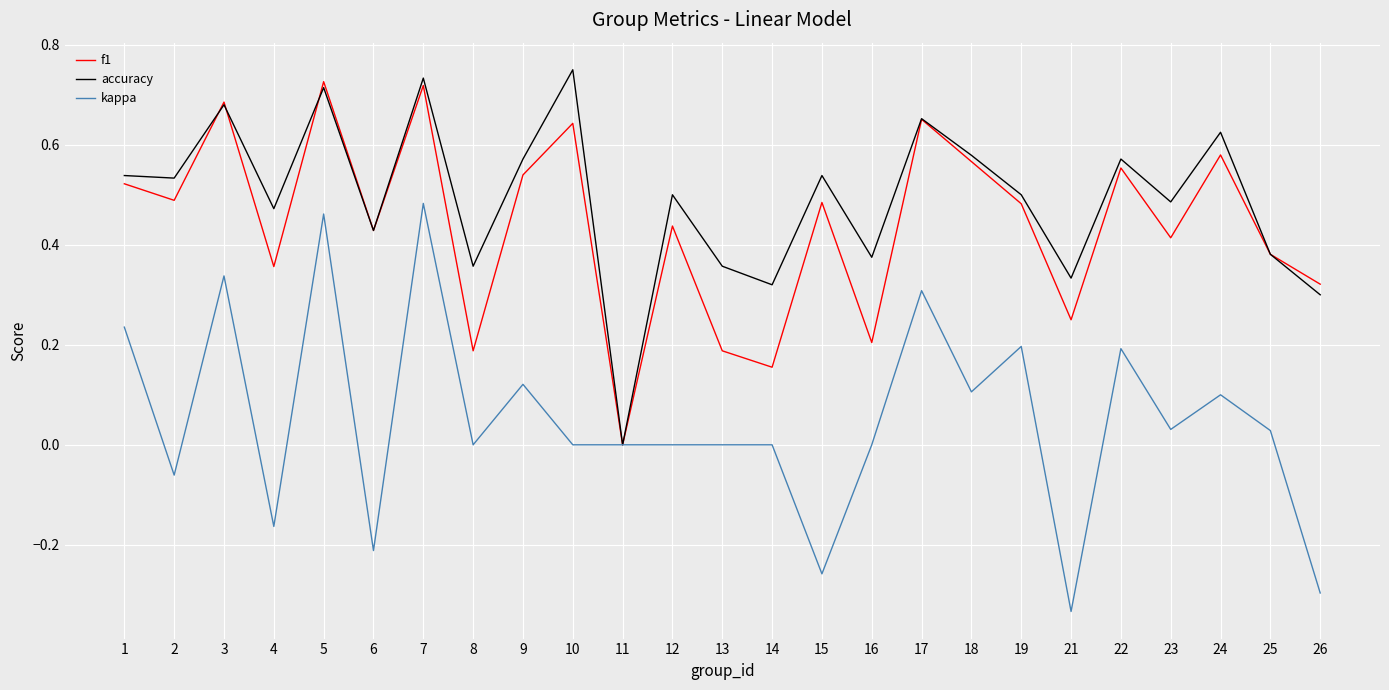

Is it true that f1 equals 0.8 at 22?

False